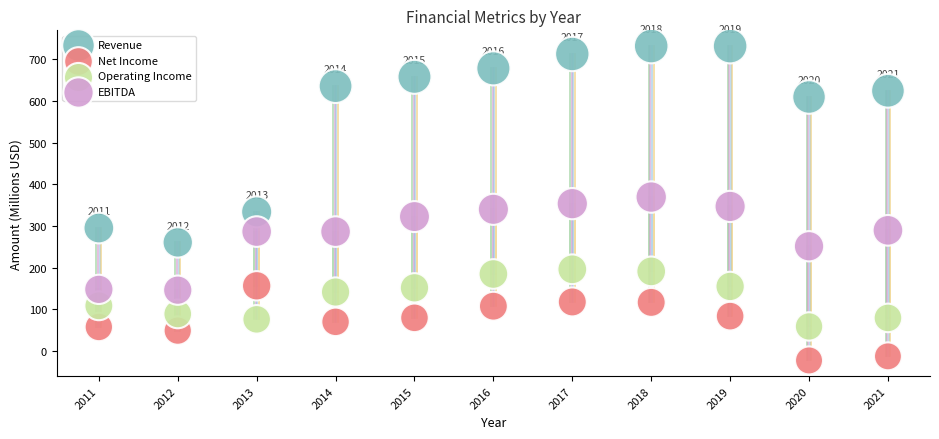

Which series reaches the minimum Y coordinate?

Net Income